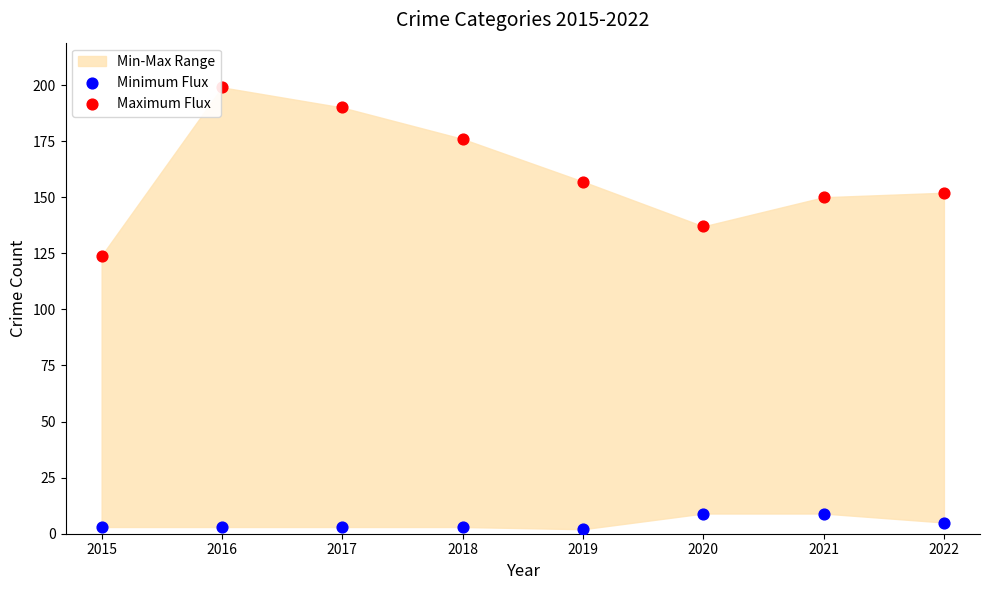

What is the X range (max minus min) for the scatter plot?

7